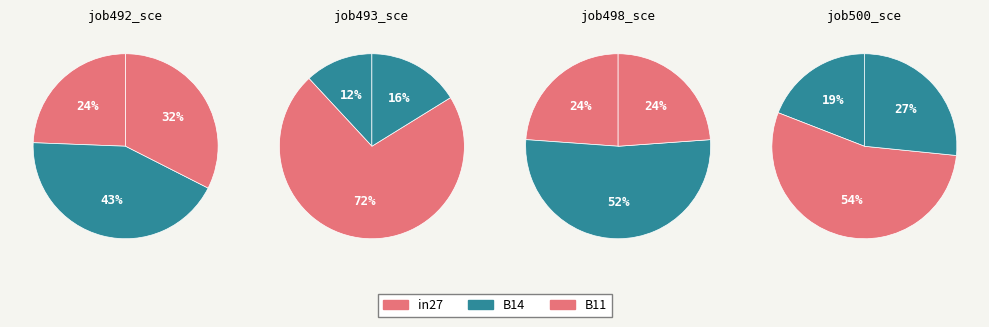

What is the total percentage of B11 and in27?

56.9%